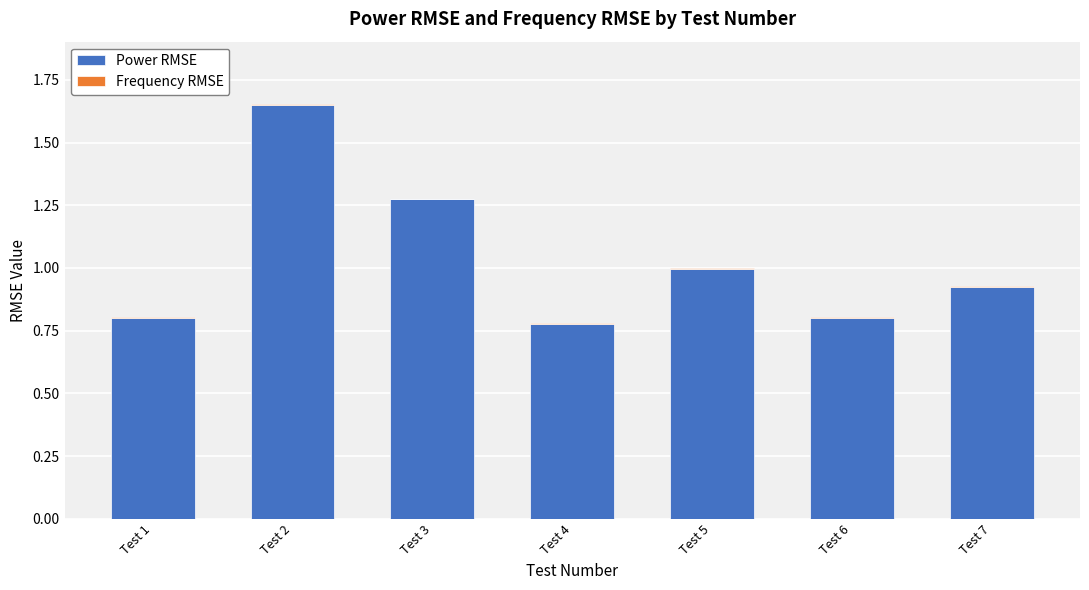

Is it true that Power RMSE equals 0.8 at Test 6?

True